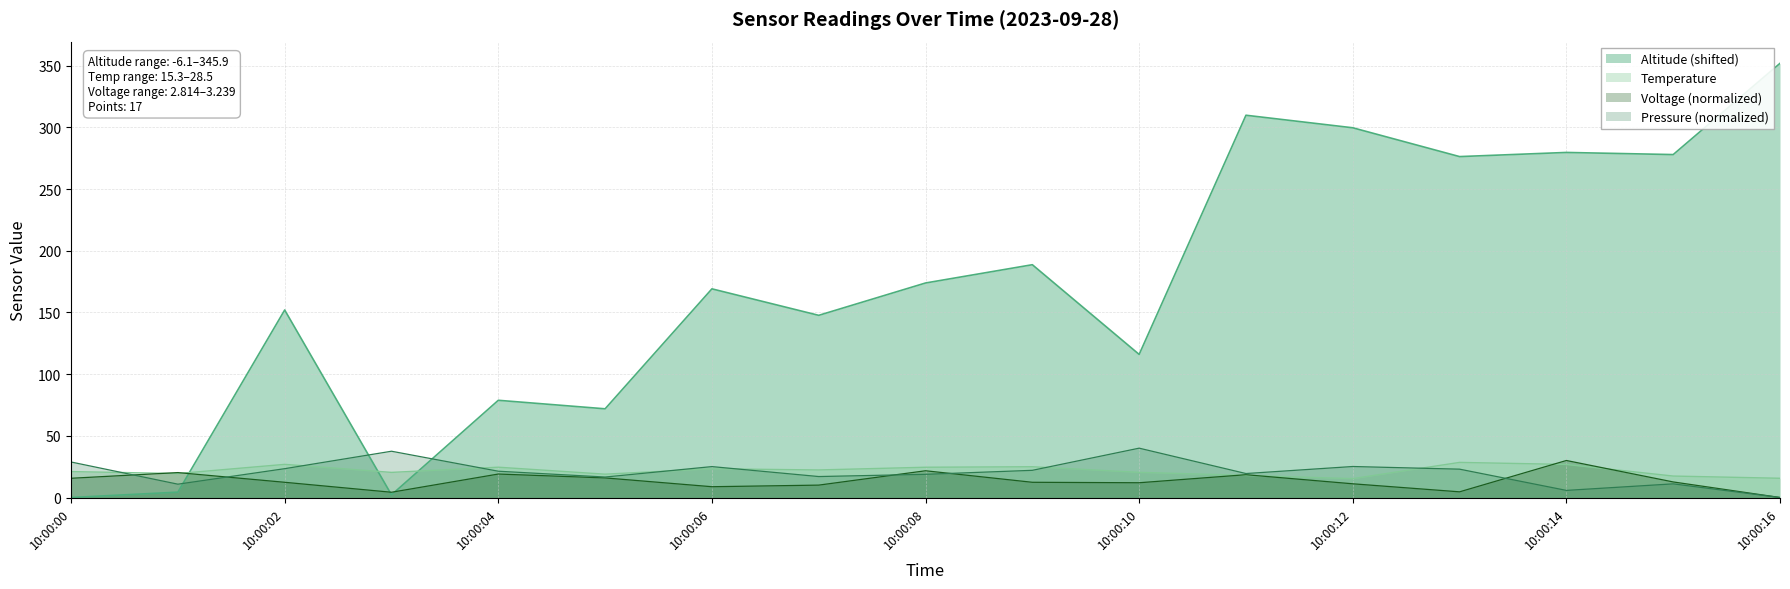

Rank the series by their maximum value, from lowest to highest.

Temperature, Voltage, Pressure, Altitude